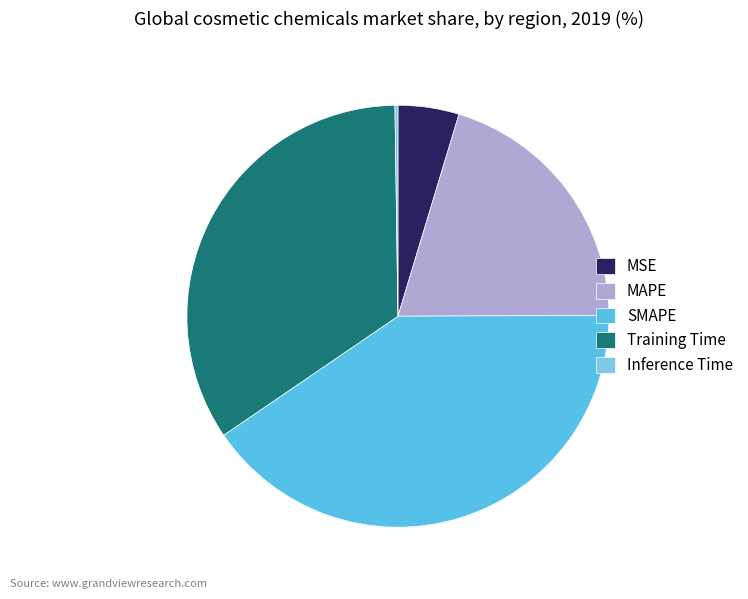

Is MAPE the majority of the pie?

No